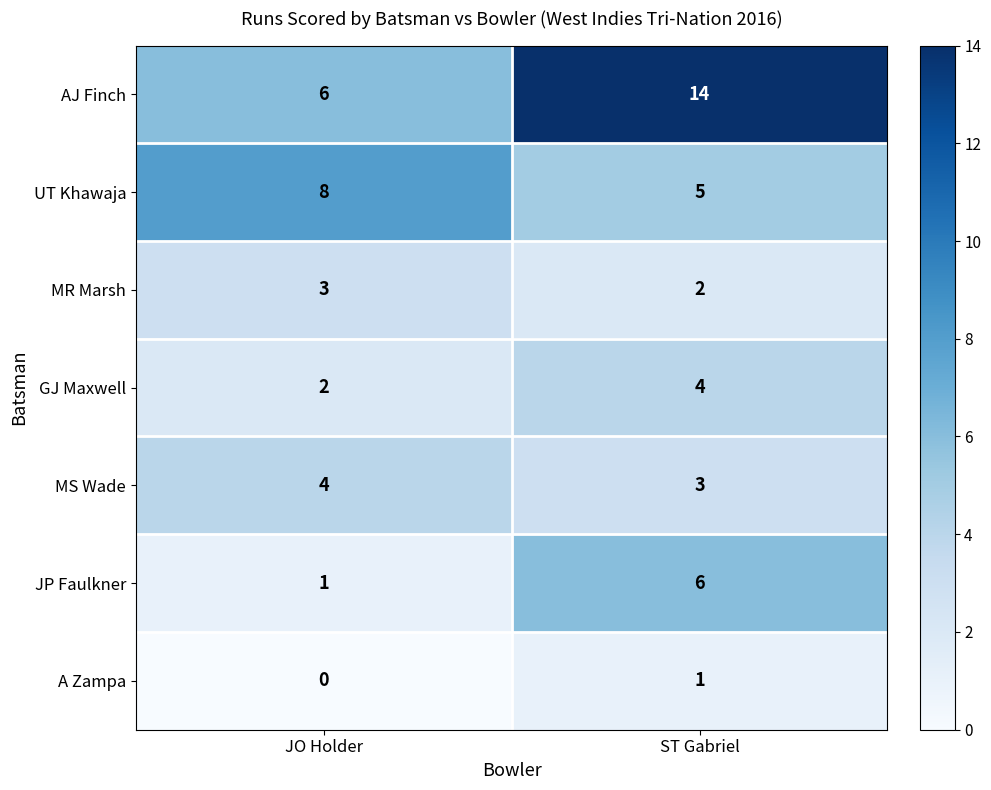

Is it true that MS Wade equals 5 at JO Holder?

False